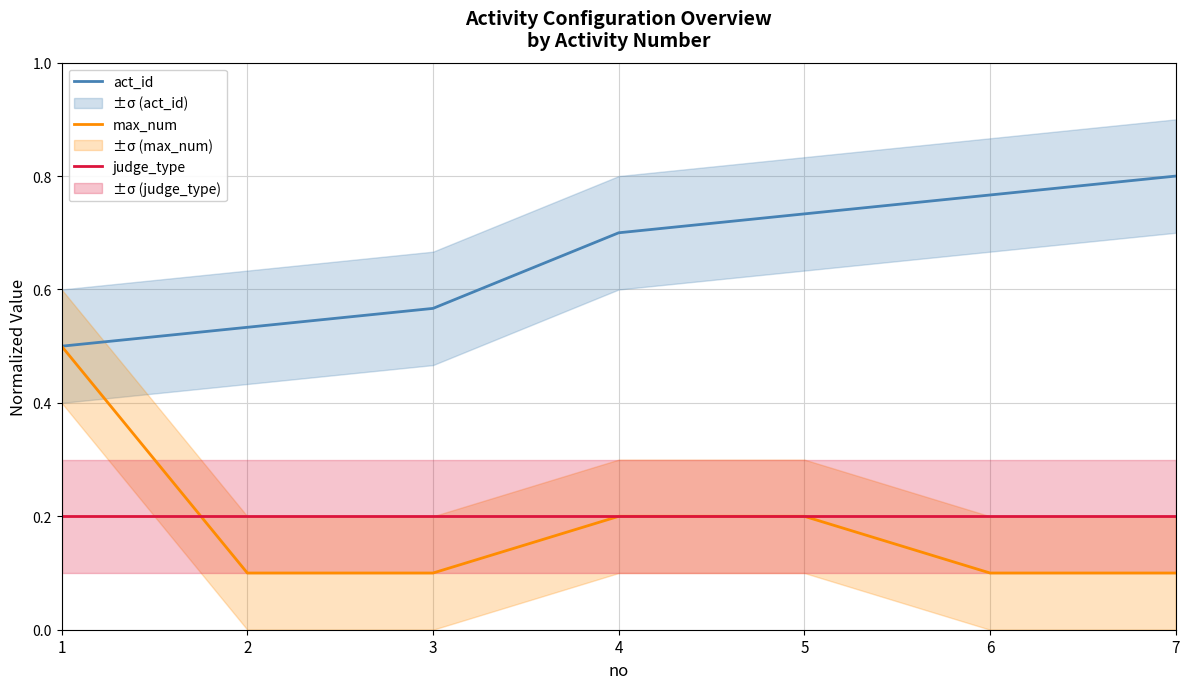

Read the judge_type value at 5.

0.2